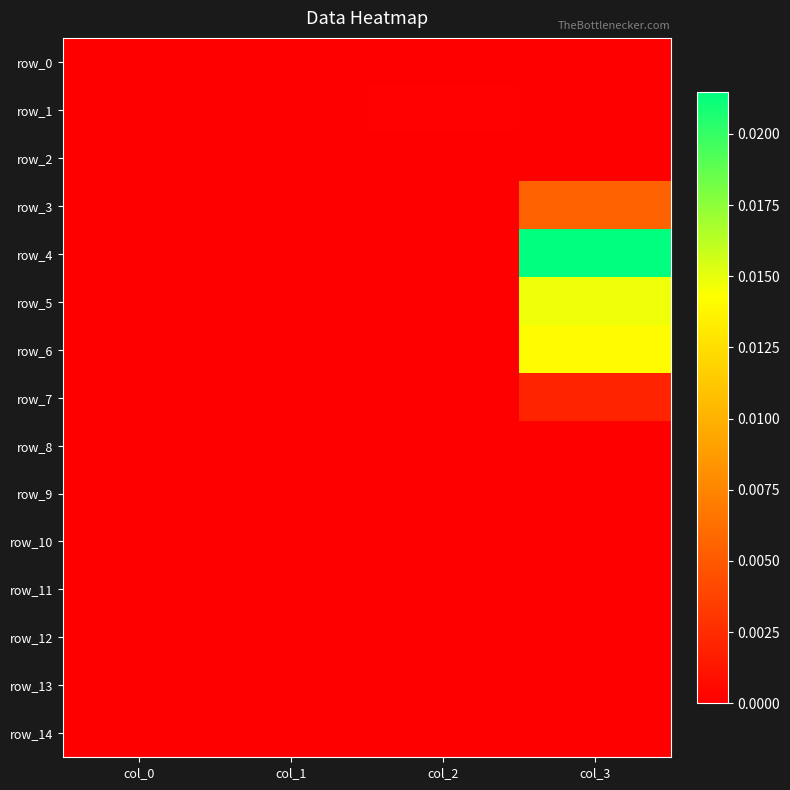

Between col_1 and col_2, which series saw the biggest shift?

row_1